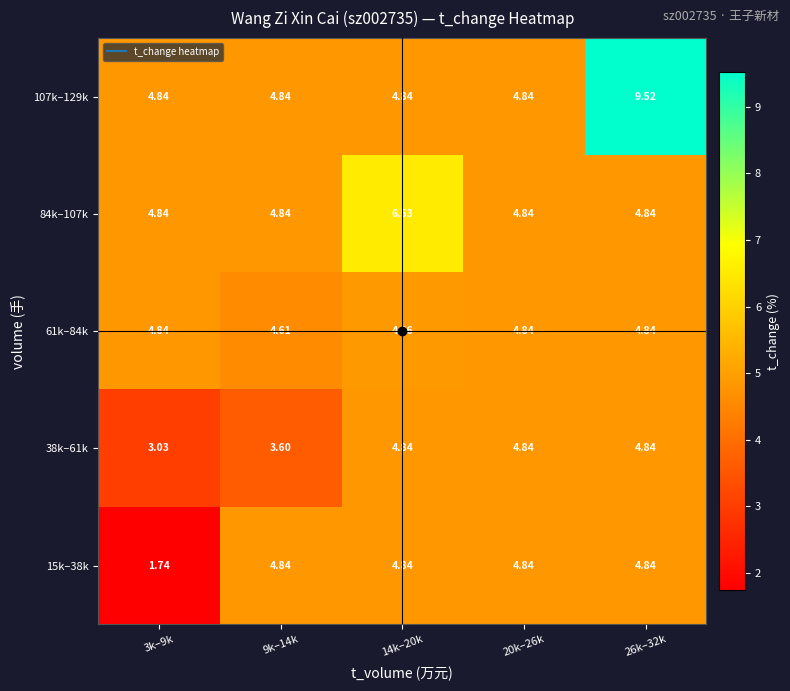

Between 14k–20k and 20k–26k, which series saw the biggest shift?

84k–107k